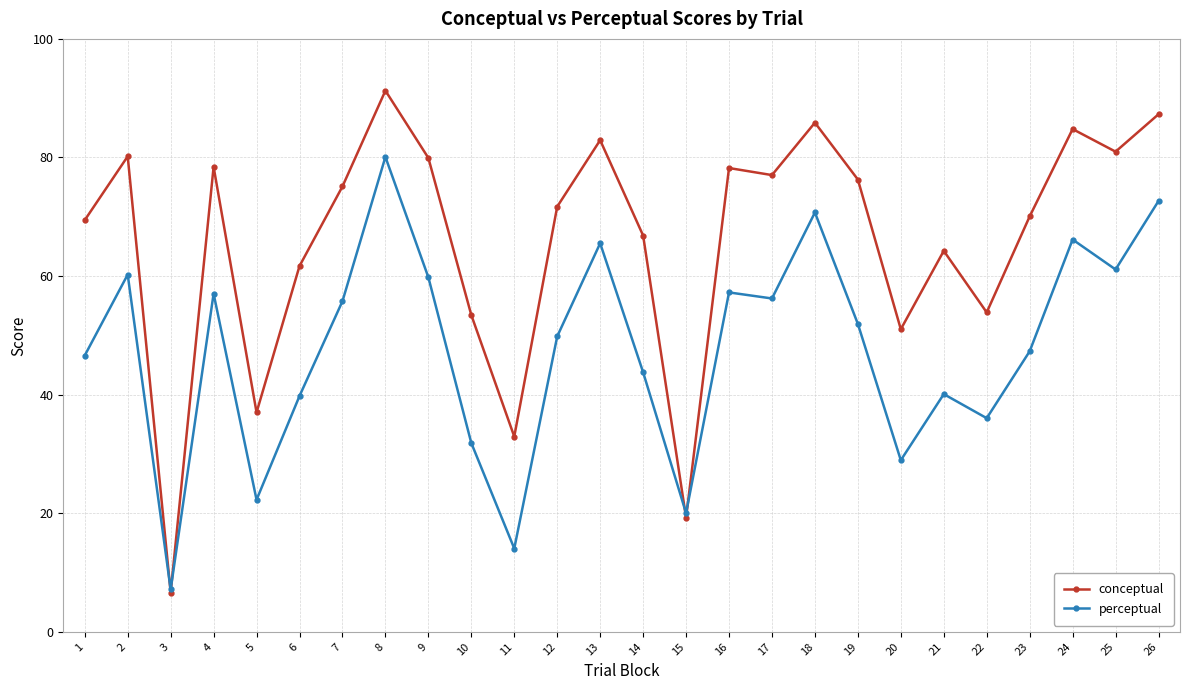

Is the value of conceptual at 8 greater than the value of perceptual at 20?

Yes